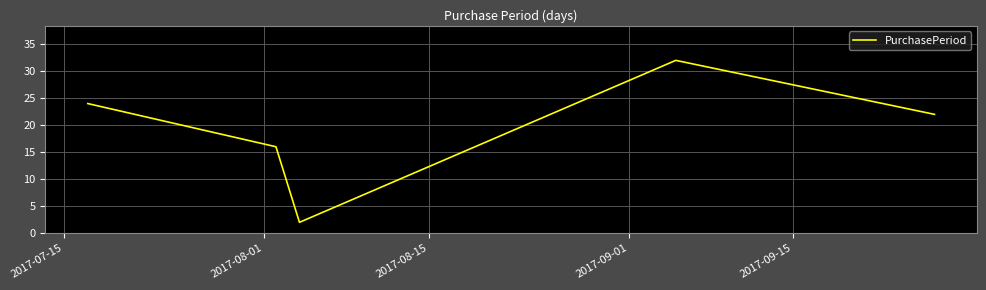

What is the difference between the second highest and minimum values?

22